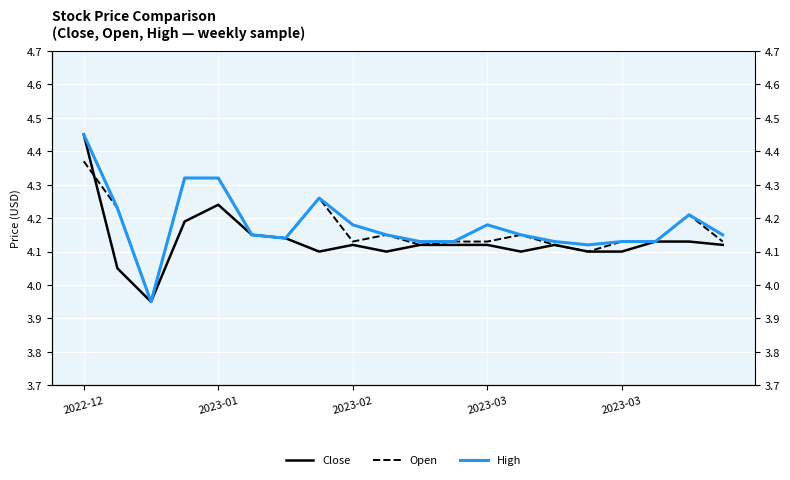

How many values in the Close series are below 4?

1